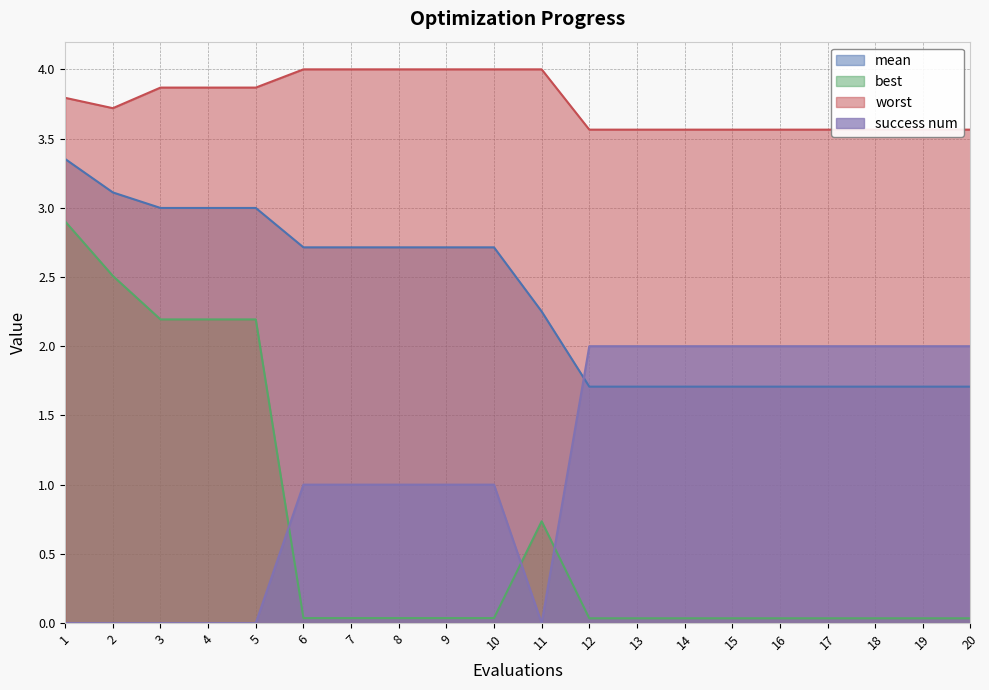

How many interior local peaks does the best series have?

1